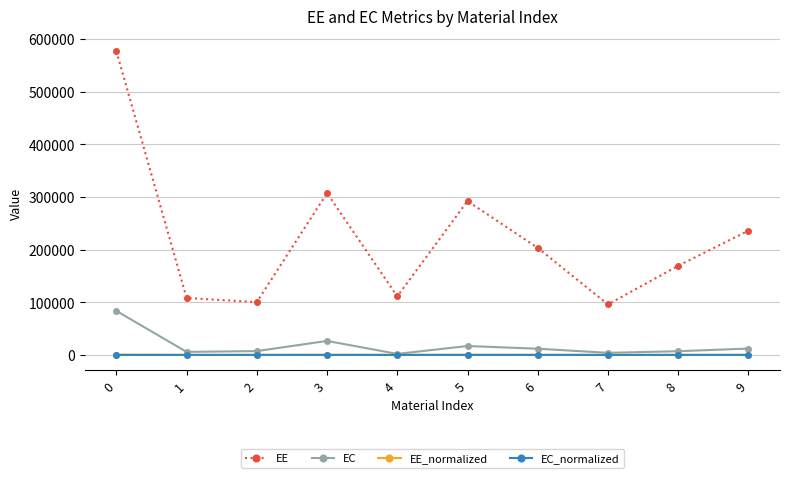

How many lines are shown in the chart?

4